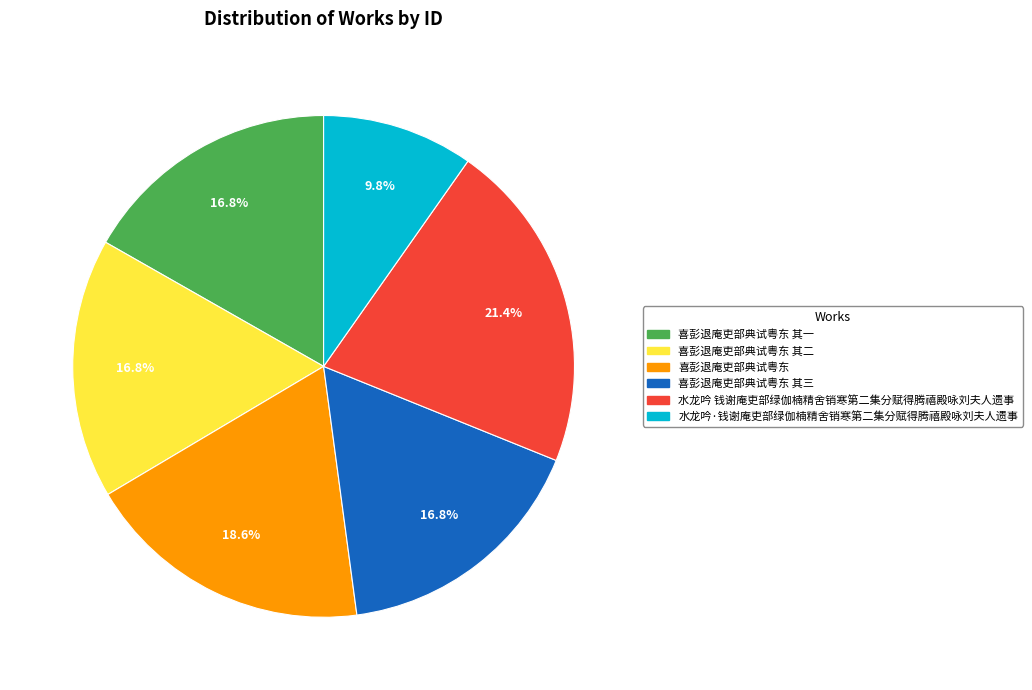

Is there any slice that represents more than half of the pie?

No